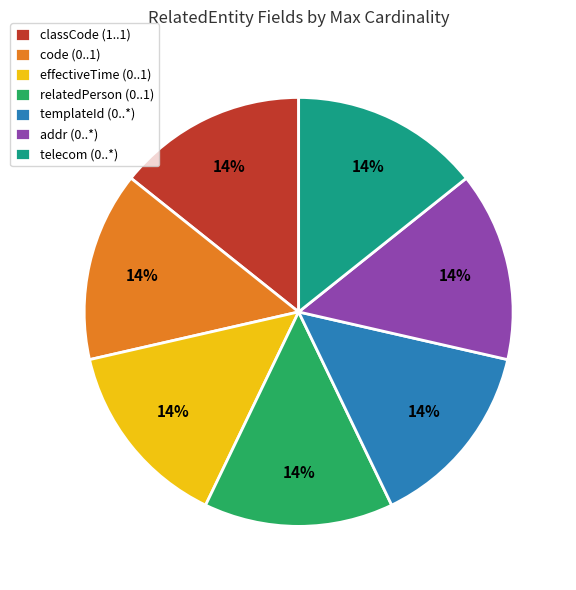

The templateId (0..*) slice represents 14% of the pie. True or false?

True